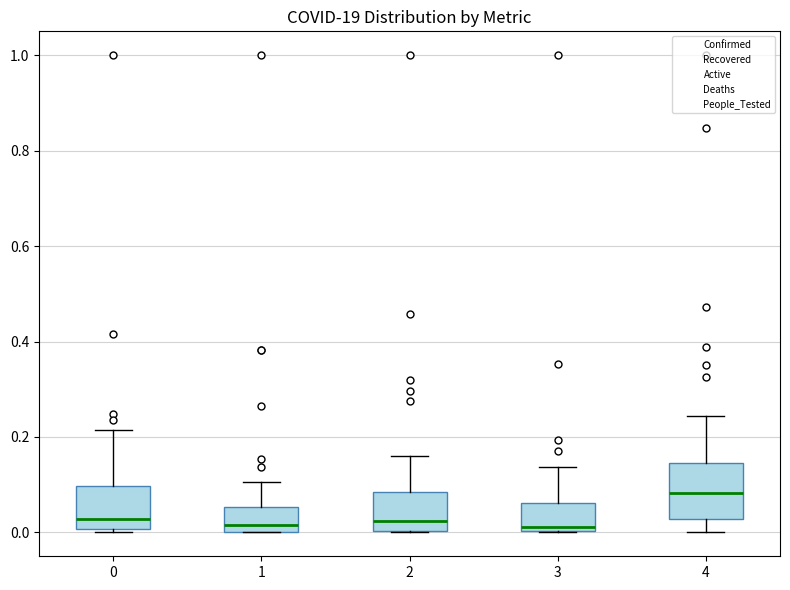

Which box is the tallest, from its lower edge to its upper edge?

4